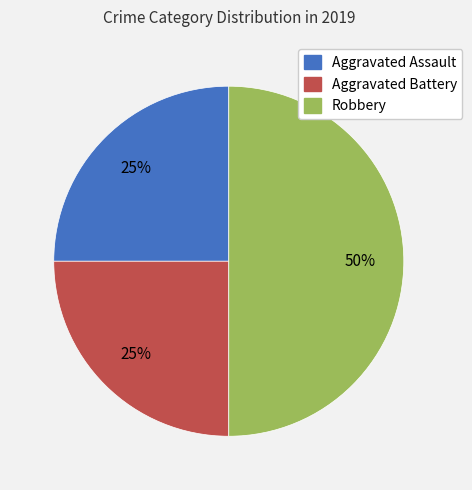

Approximately how many times larger is the value at Aggravated Assault compared to Robbery?

0.5